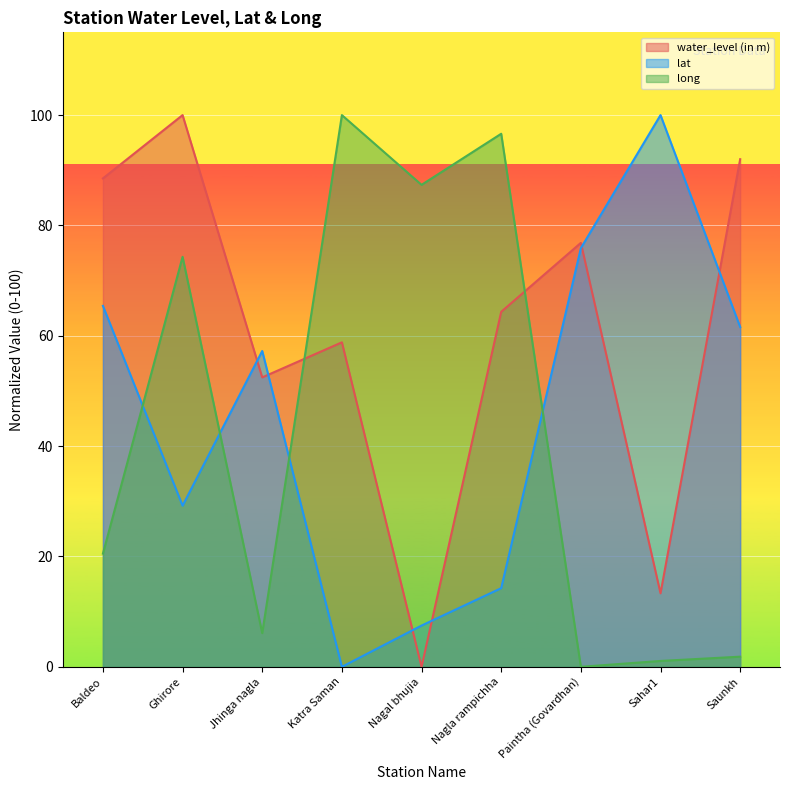

How many interior local peaks does the long series have?

3